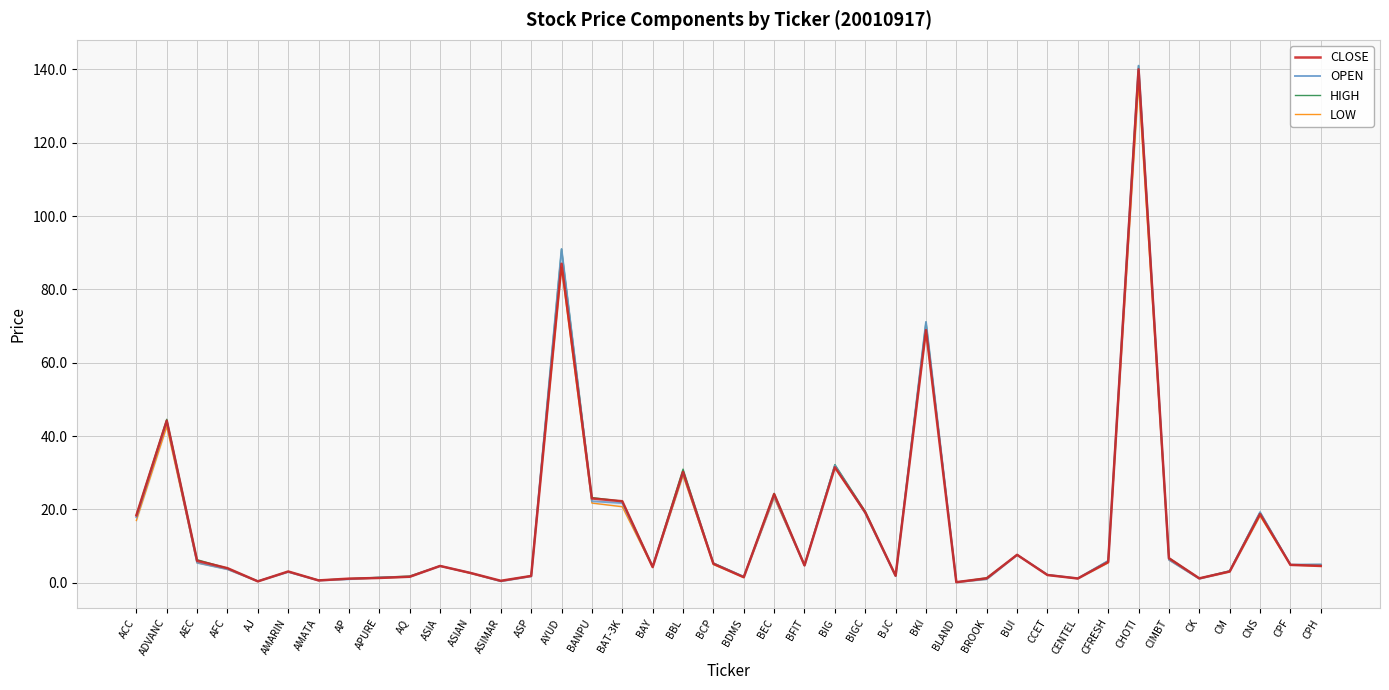

At how many categories does at least one series exceed 136?

1